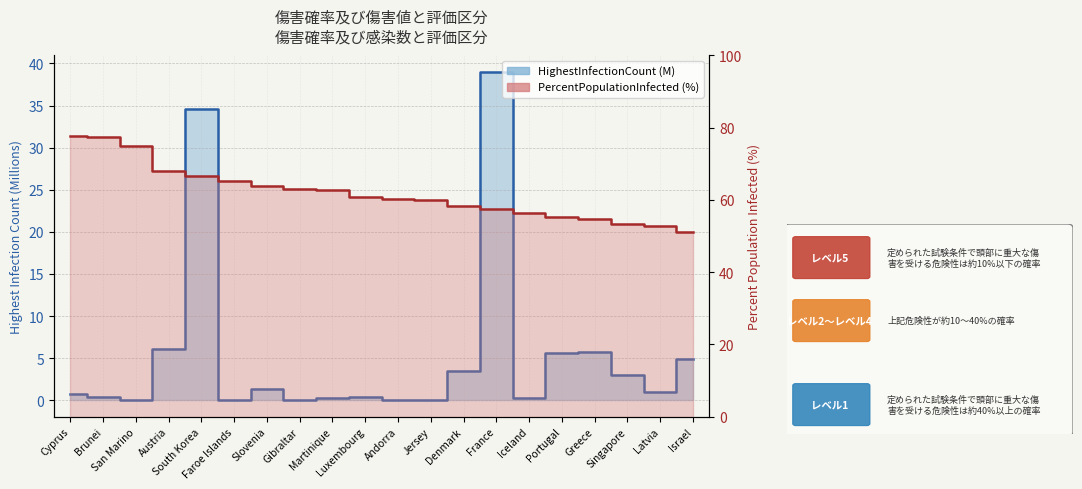

What is the total value across all series at Portugal?

60.8